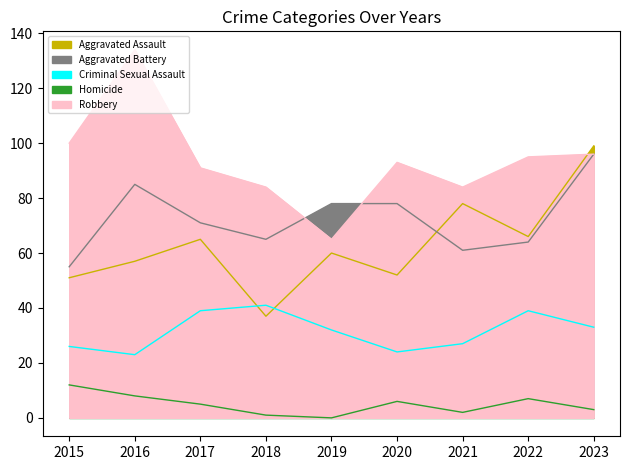

Count the number of categories in the chart.

9